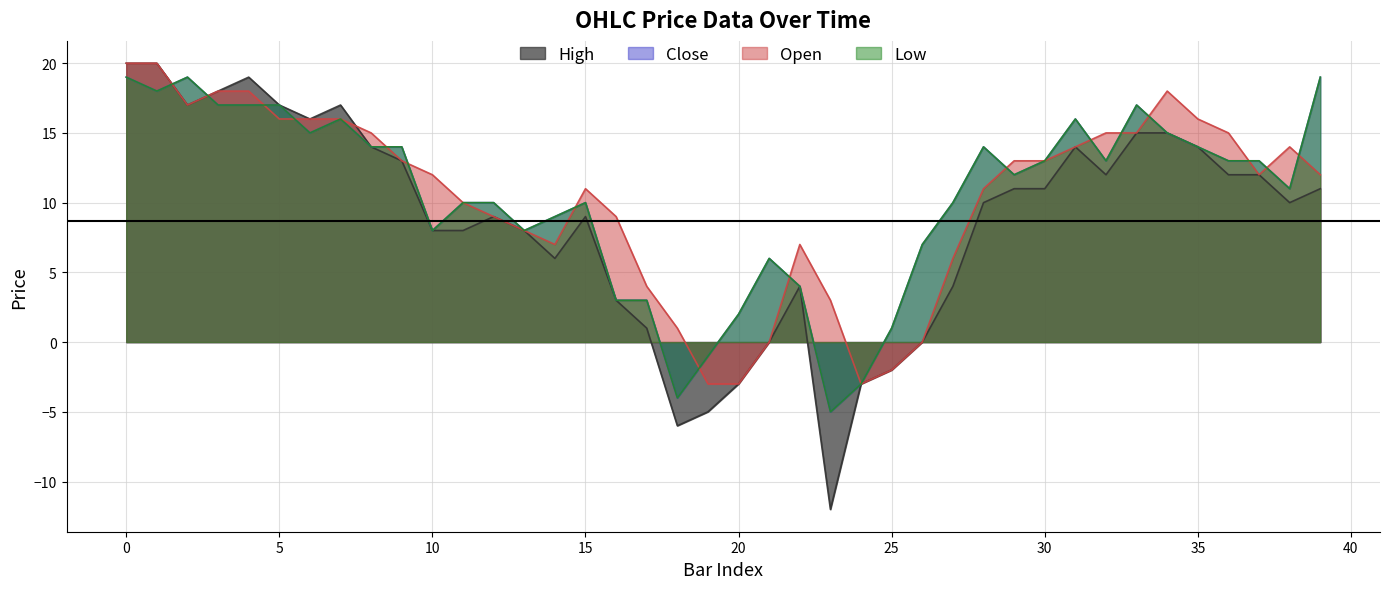

Does the chart display data point markers on the line(s)?

No